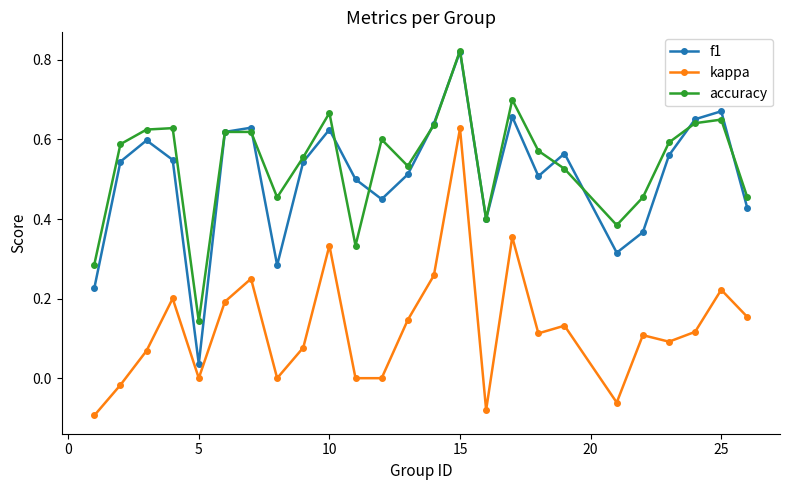

In accuracy, how many points are lower than both neighbors (excluding endpoints)?

6